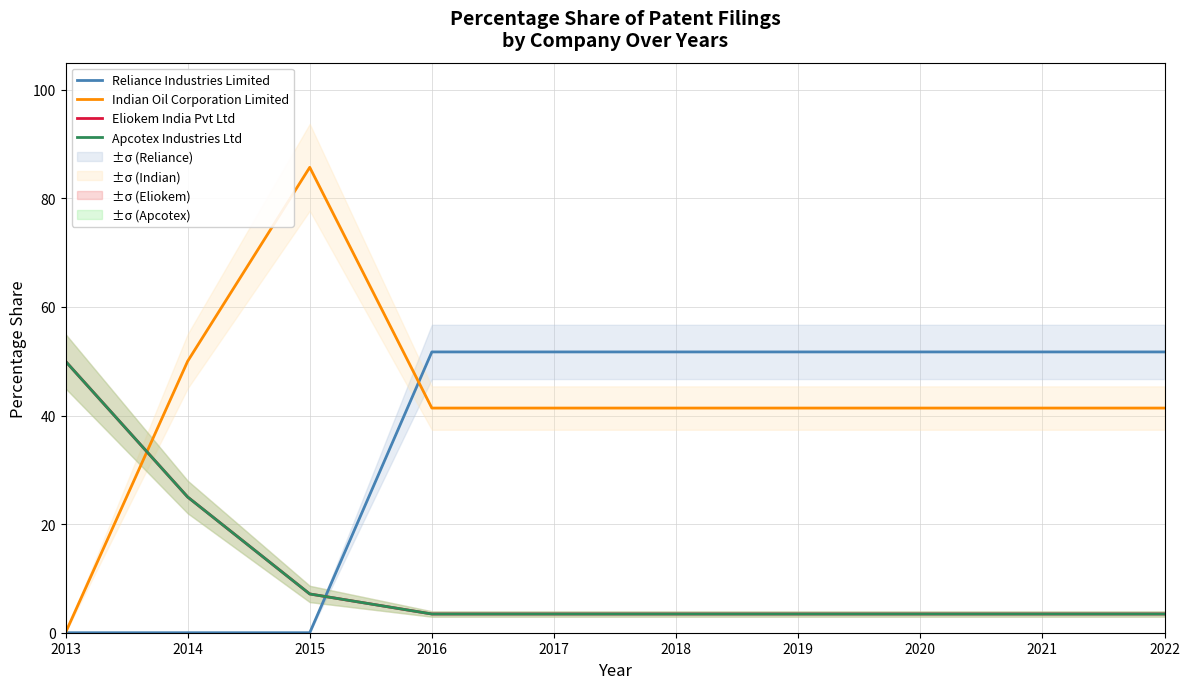

What is the difference between the highest and lowest values at 2022?

48.3